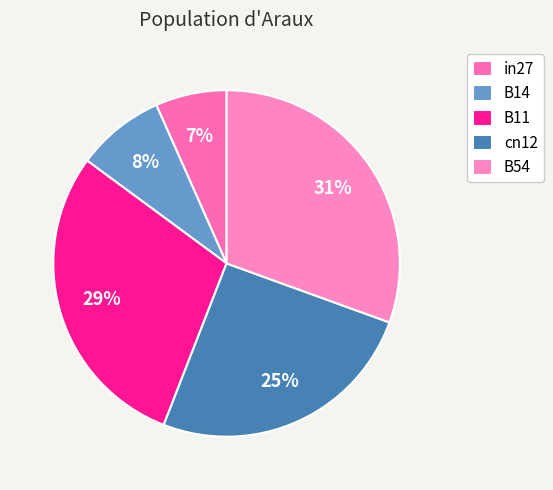

Which category has the biggest portion of the pie?

B54